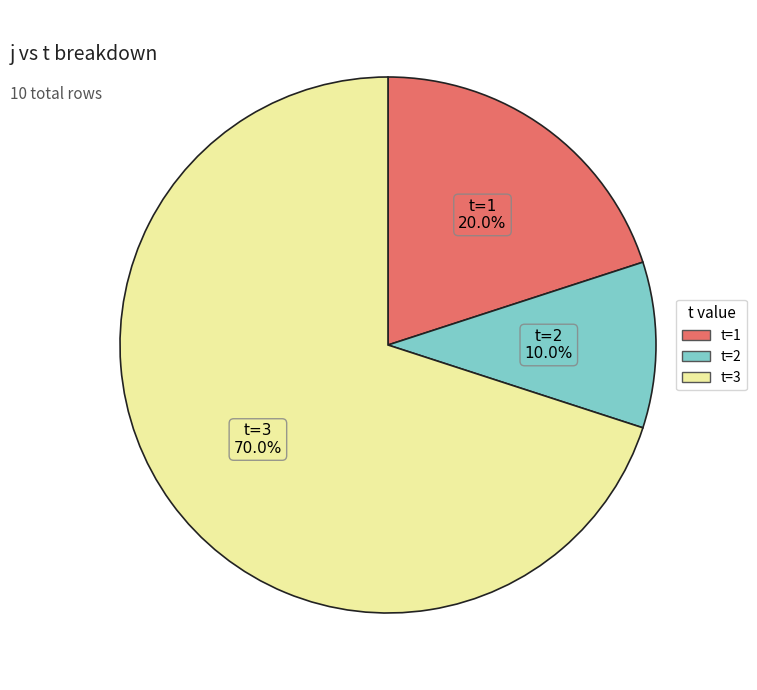

How many slices are in this pie chart?

3